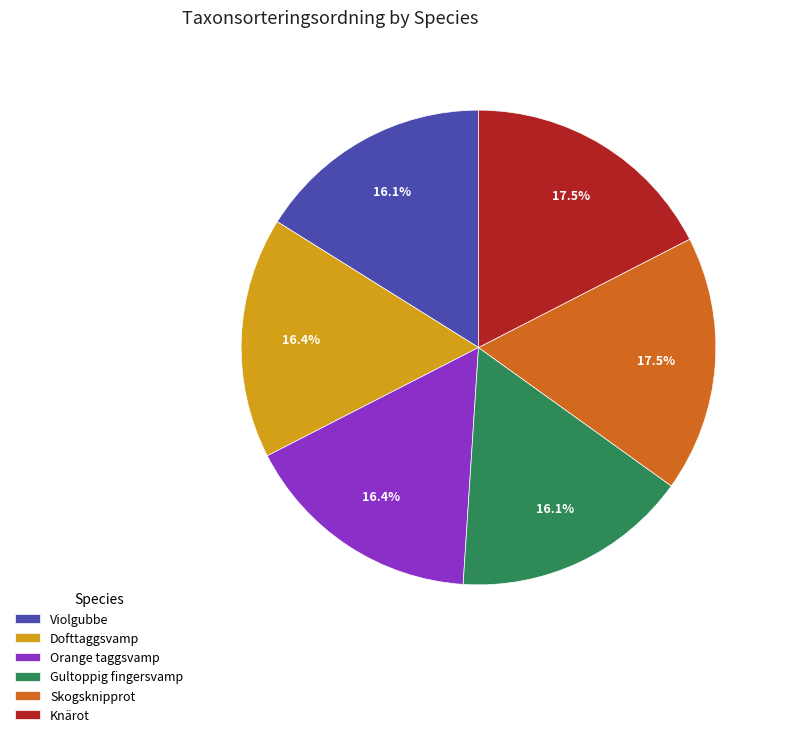

How many slices are in this pie chart?

6